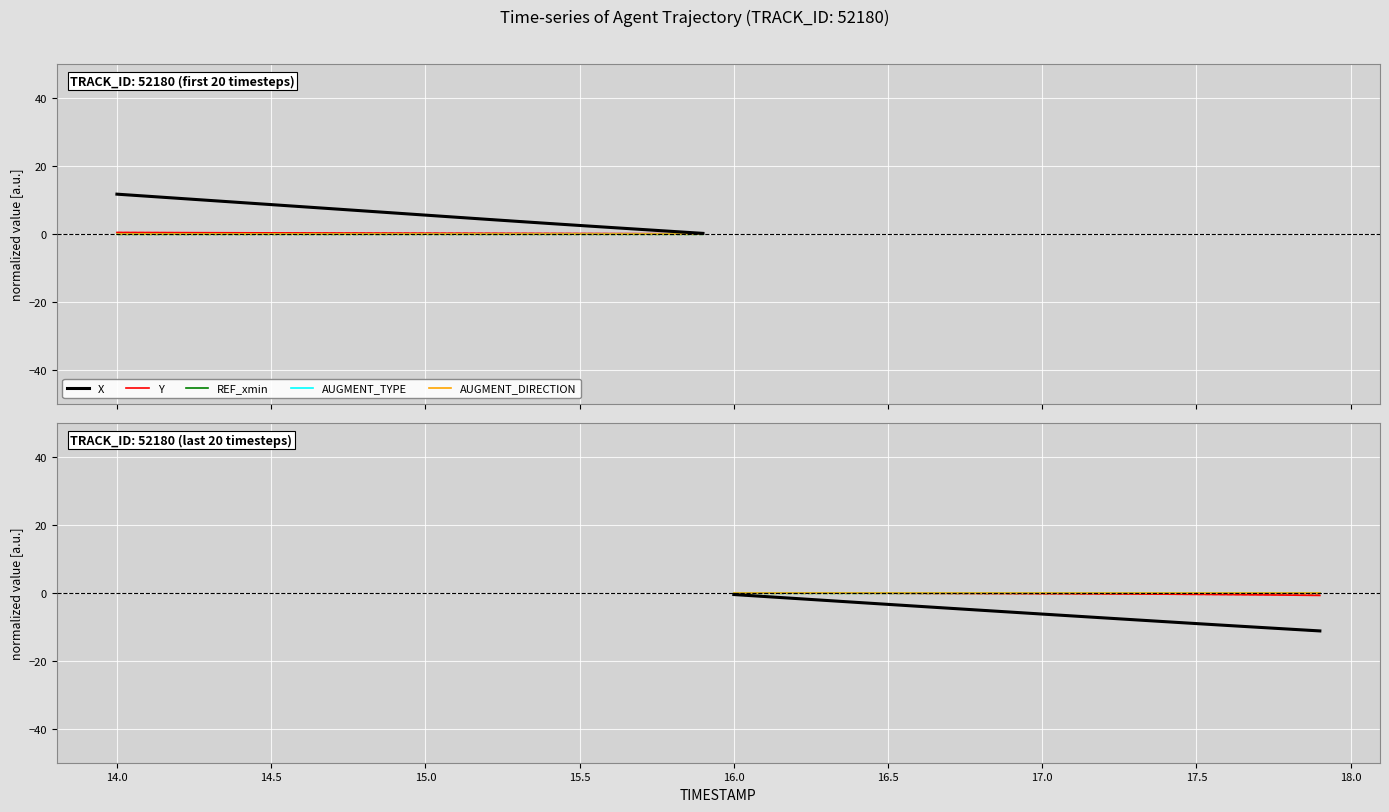

At which label is Y closest to 0?

14.5